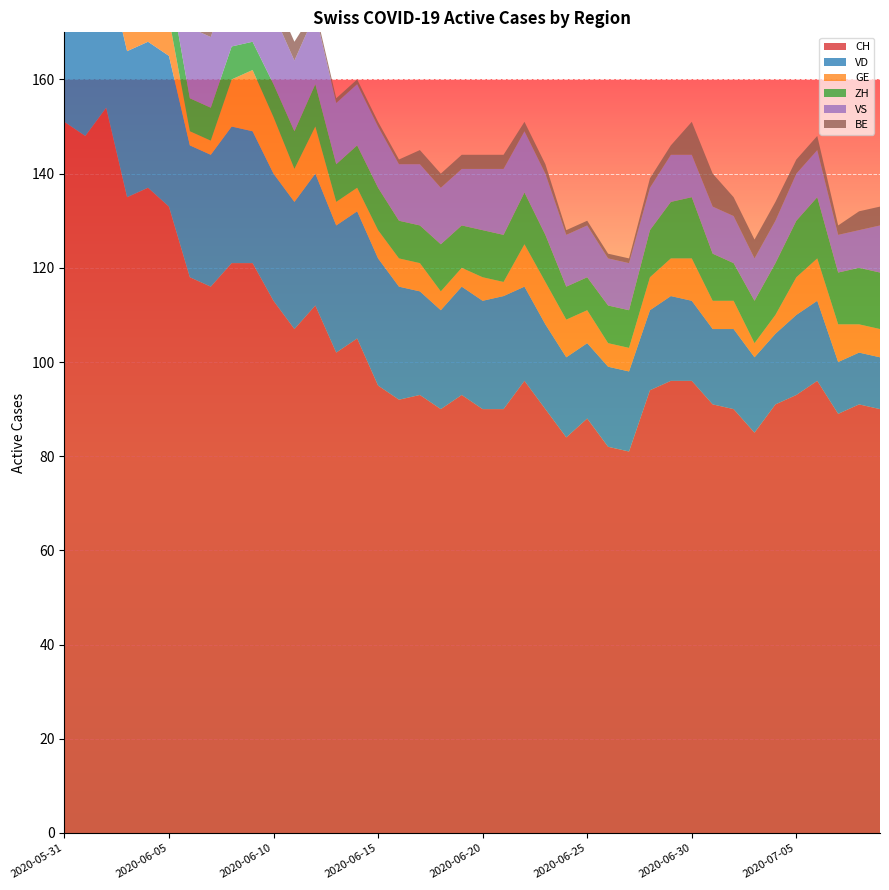

Reading left to right, transcribe all the data shown in this chart.

CH: 151	148	154	135	137	133	118	116	121	121	113	107	112	102	105	95	92	93	90	93	90	90	96	90	84	88	82	81	94	96	96	91	90	85	91	93	96	89	91	90
VD: 29	28	31	31	31	32	28	28	29	28	27	27	28	27	27	27	24	22	21	23	23	24	20	18	17	16	17	17	17	18	17	16	17	16	15	17	17	11	11	11
GE: 2	2	8	8	10	8	3	3	10	13	12	7	10	5	5	6	6	6	4	4	5	3	9	9	8	7	5	5	7	8	9	6	6	3	4	8	9	8	6	6
ZH: 11	11	11	9	9	8	7	7	7	6	7	8	9	8	9	9	8	8	10	9	10	10	11	10	7	7	8	8	10	12	13	10	8	9	11	12	13	11	12	12
VS: 15	15	15	14	15	15	15	15	15	15	15	15	15	13	13	13	12	13	12	12	13	14	13	13	11	11	10	10	9	10	9	10	10	9	9	10	10	8	8	10
BE: 9	9	6	6	6	5	5	5	3	3	4	4	1	1	1	1	1	3	3	3	3	3	2	2	1	1	1	1	2	2	7	7	4	4	4	3	3	2	4	4